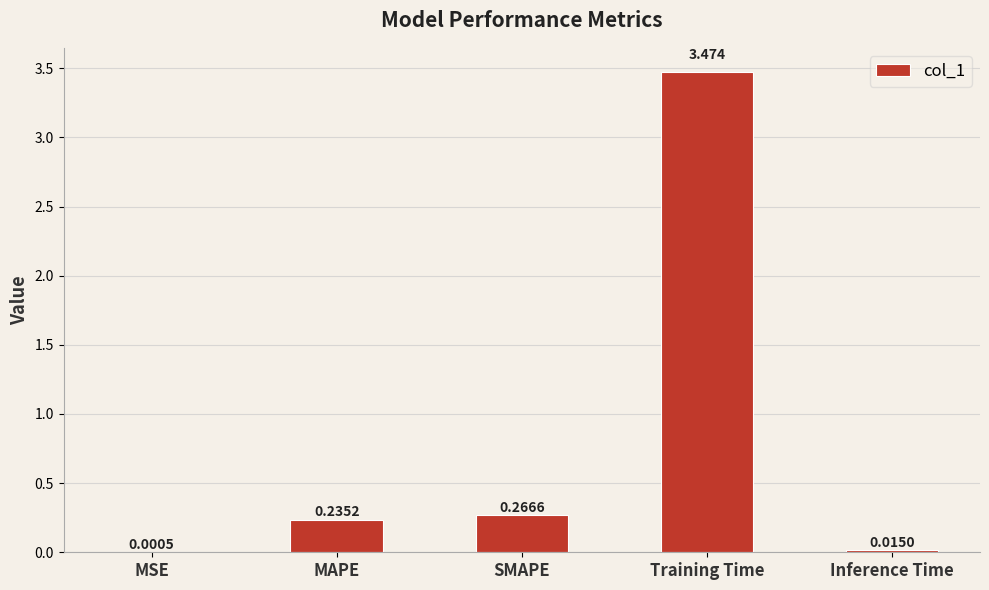

What is the change in value from MAPE to Training Time?

+3.2